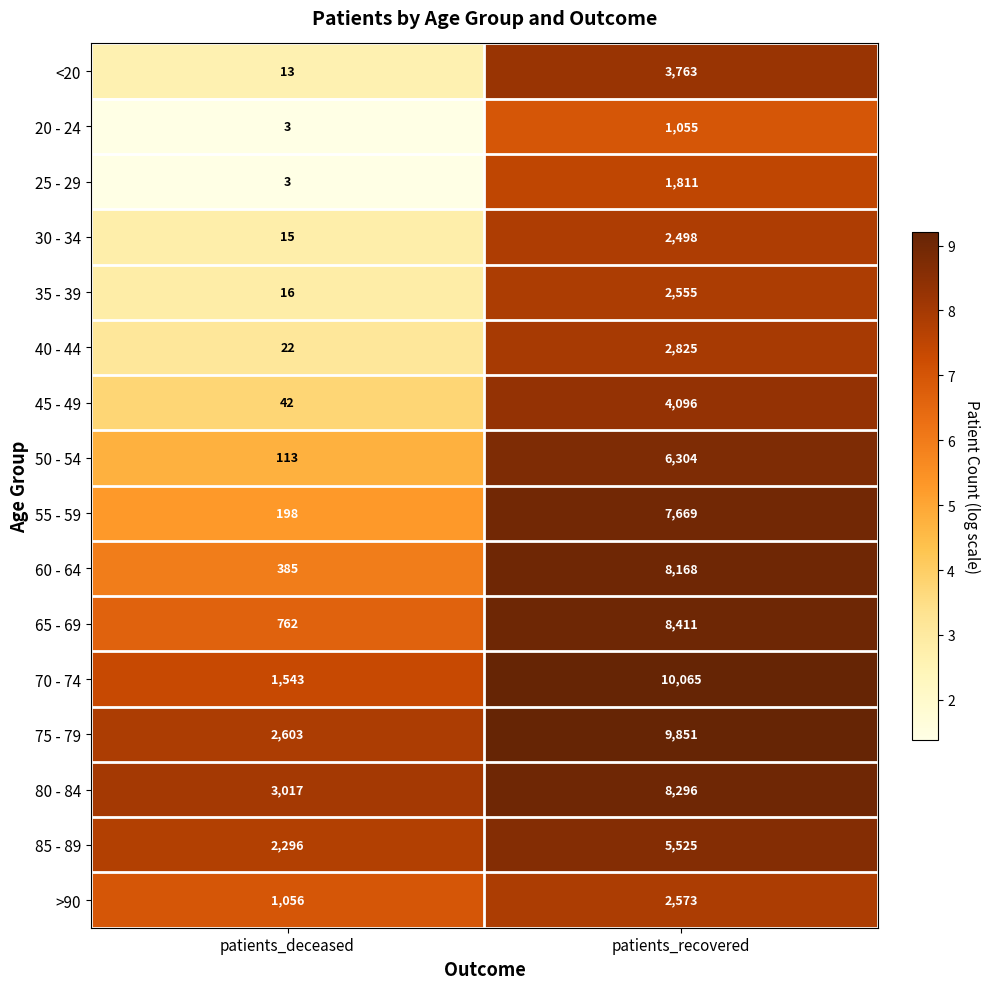

Read the 20 - 24 value at patients_recovered, to the nearest 50.

1050